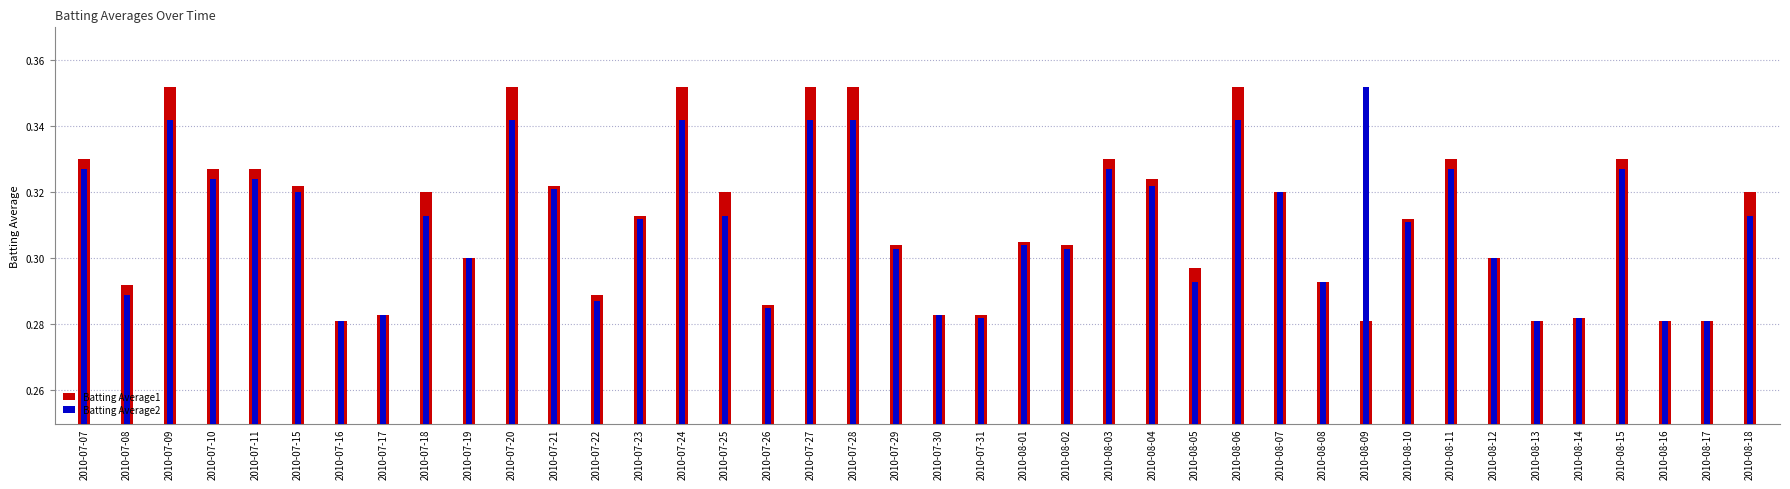

The value of Batting Average1 at 2010-07-07 is 0.2. True or false?

False